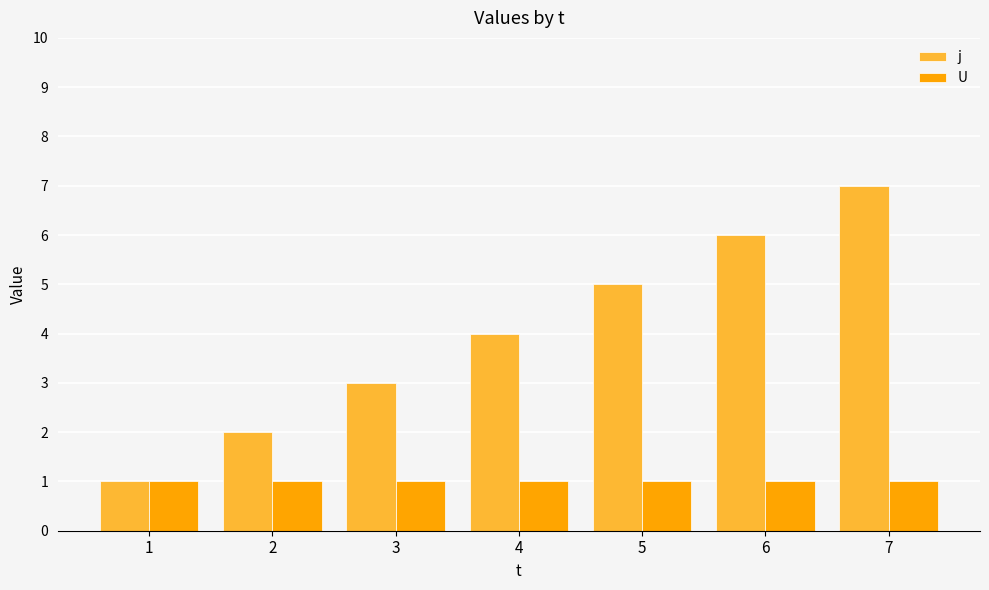

List the series in order of their overall mean, highest first.

j, U